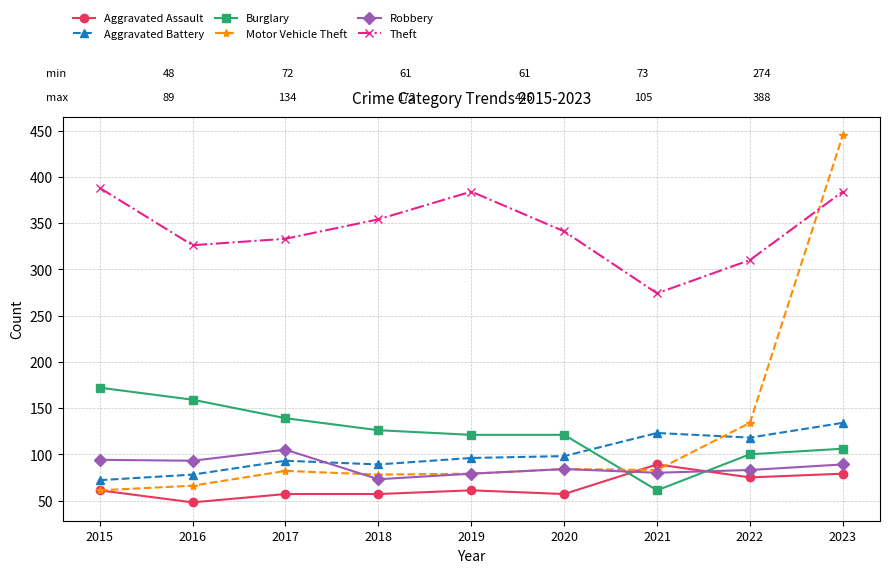

What is the value of the Aggravated Battery point at the 6th from the left?

98